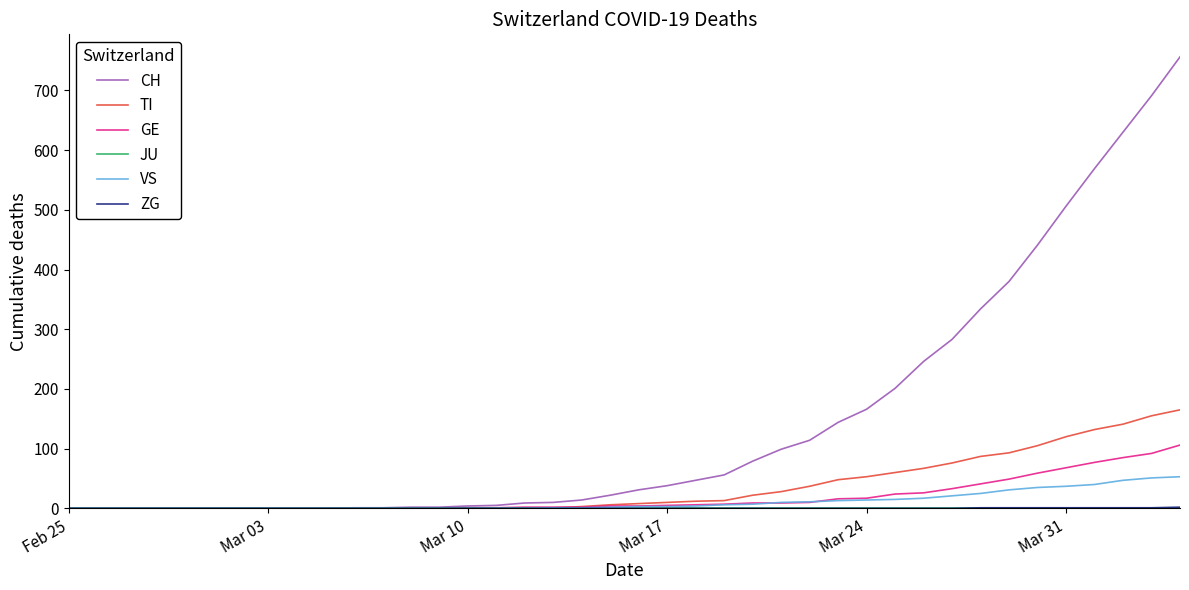

Which series has the largest range (max minus min)?

CH